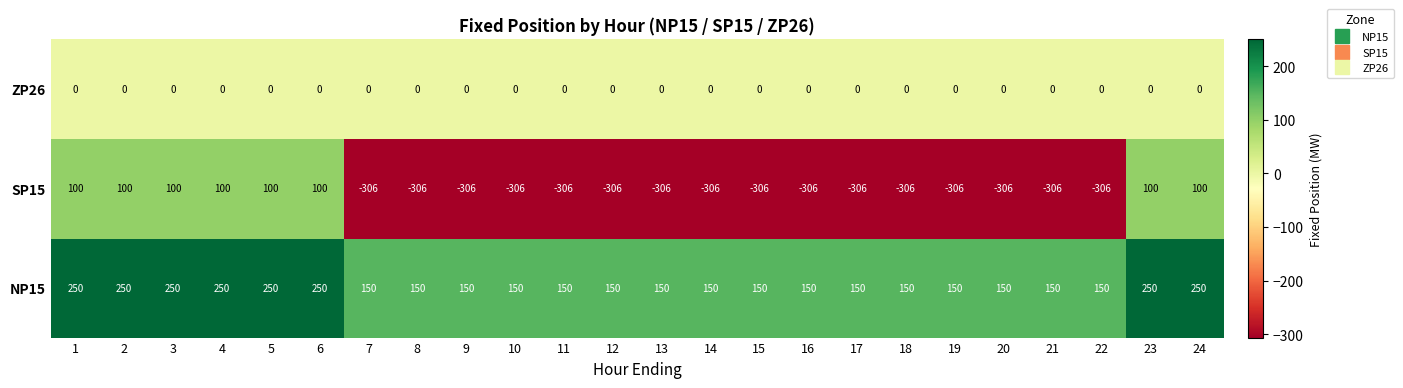

Is the value of SP15 at 17 greater than the value of NP15 at 14?

No